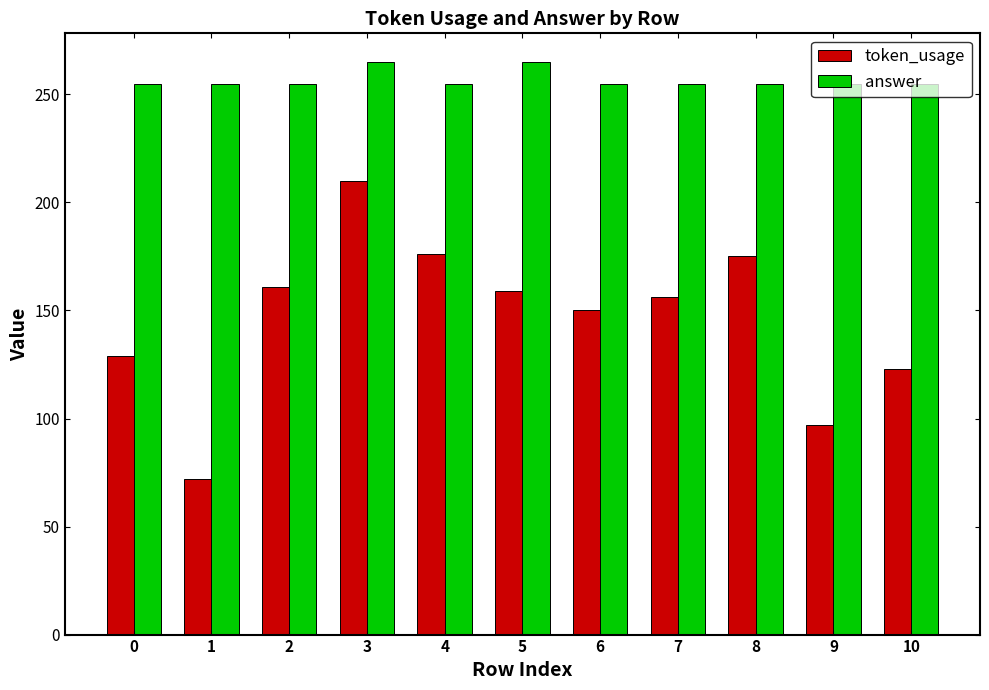

Is the value of token_usage at 8 greater than the value of answer at 3?

No